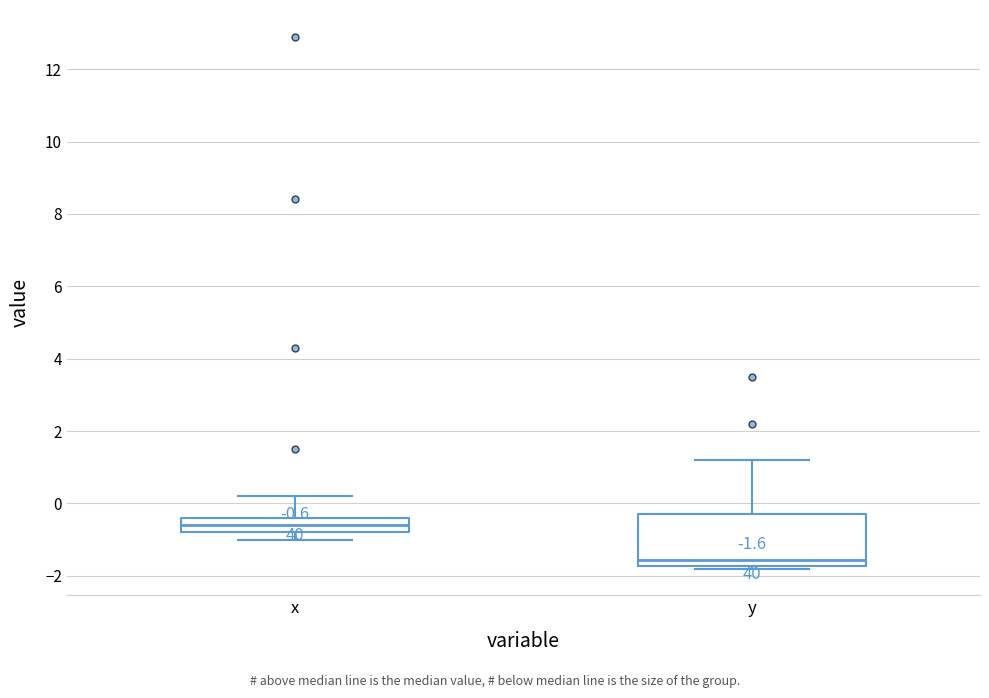

Which box is the tallest, from its lower edge to its upper edge?

y